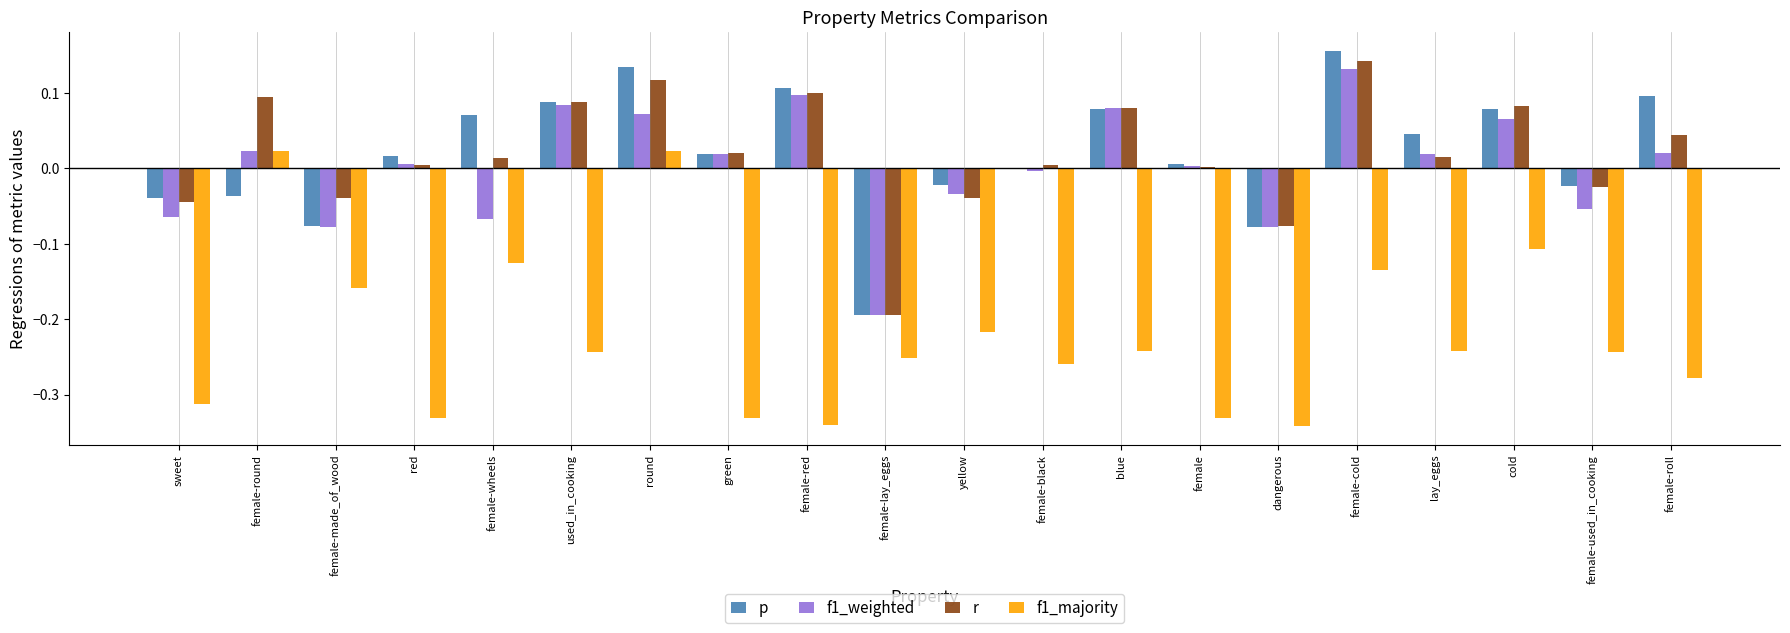

At which category is the sum across all series the highest?

round